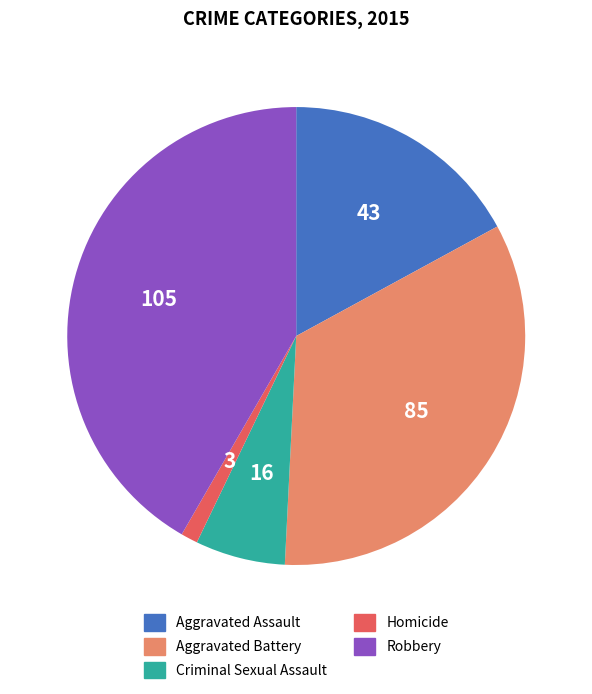

Count the number of slices in the pie.

5